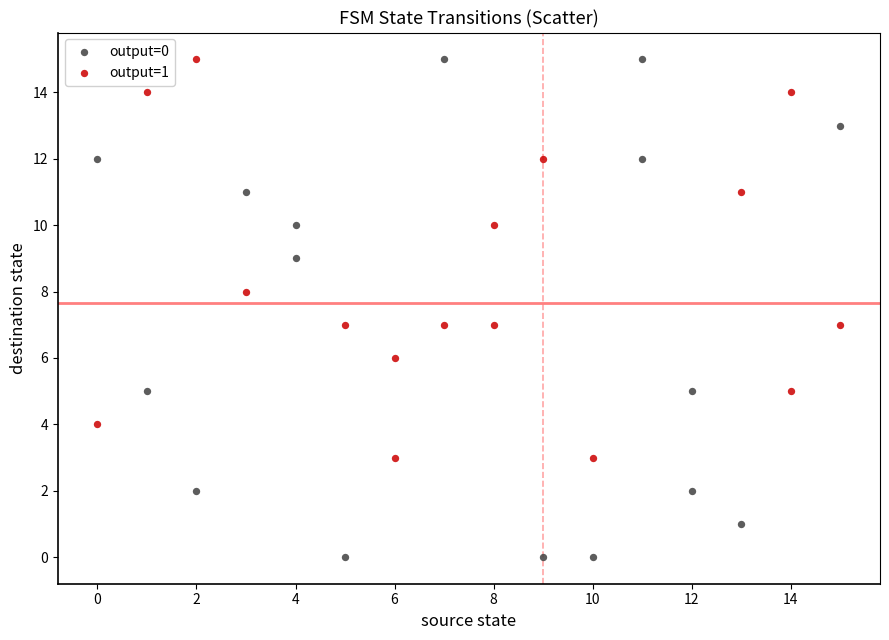

Which series has the widest spread of Y values?

output=0